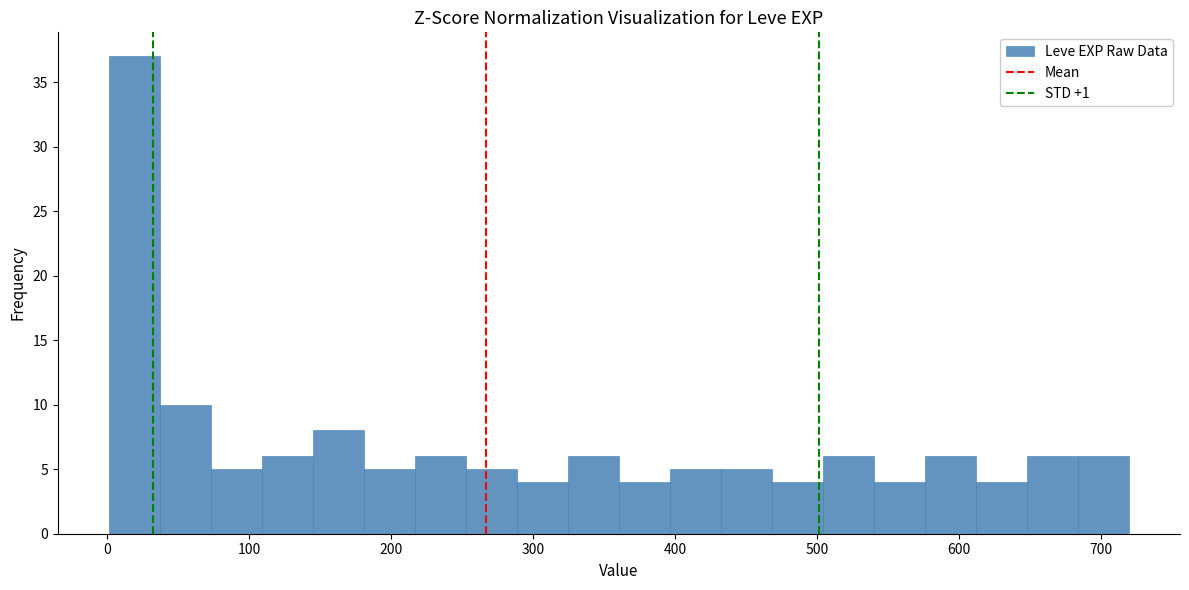

Read against the x-axis, roughly where is the centre of the tallest bar?

20